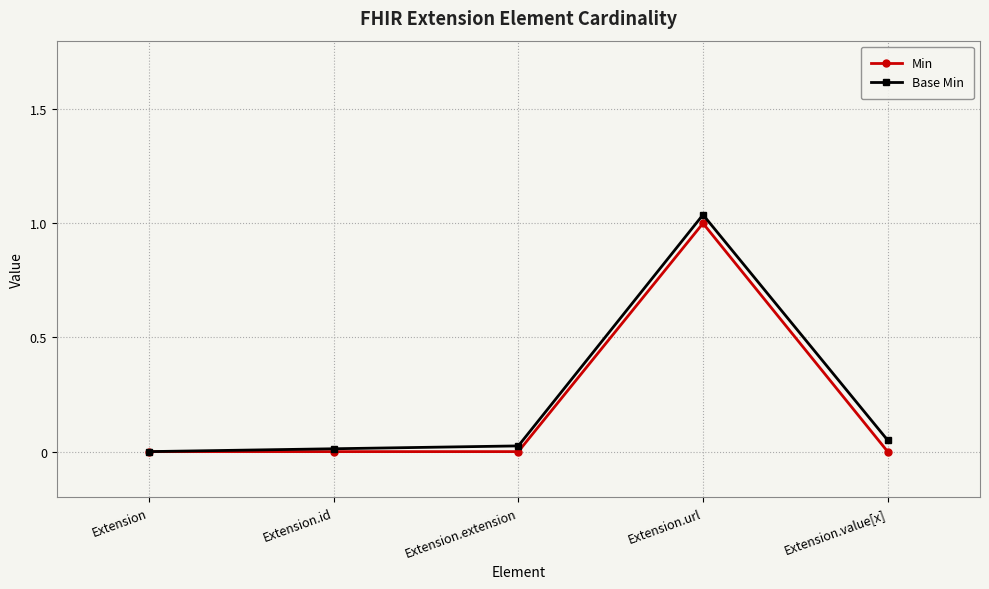

True or false: Min and Base Min cross at least once.

False